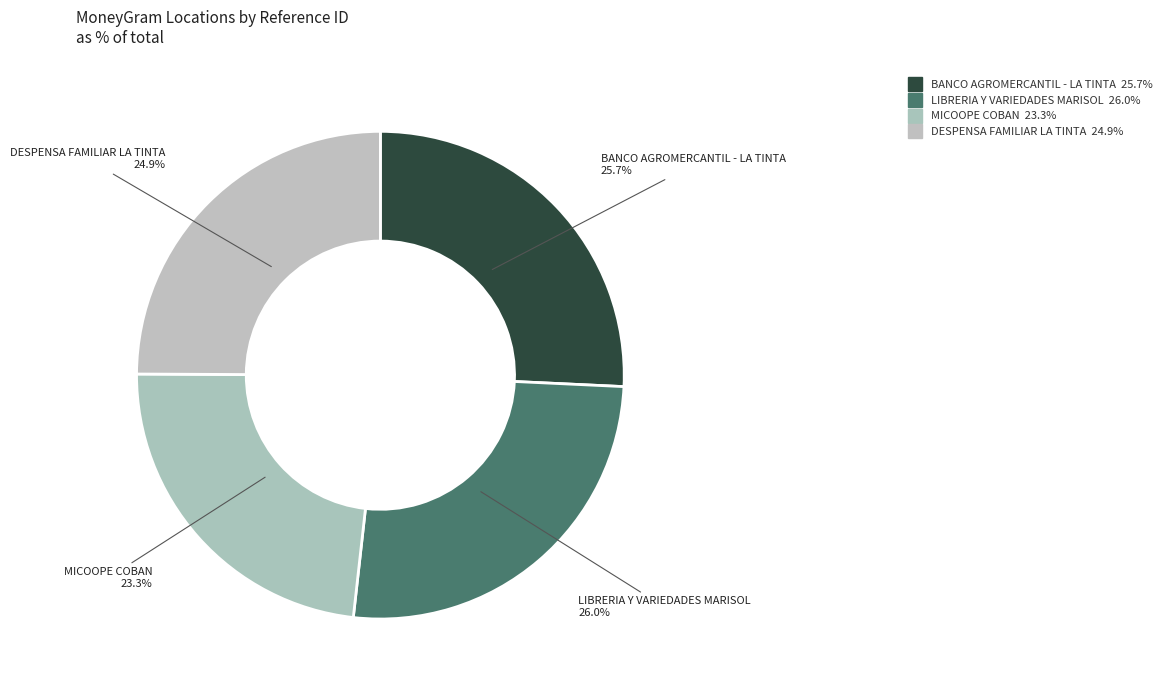

To the nearest percent, what is the difference between the BANCO AGROMERCANTIL - LA TINTA and MICOOPE COBAN slice percentages?

2%